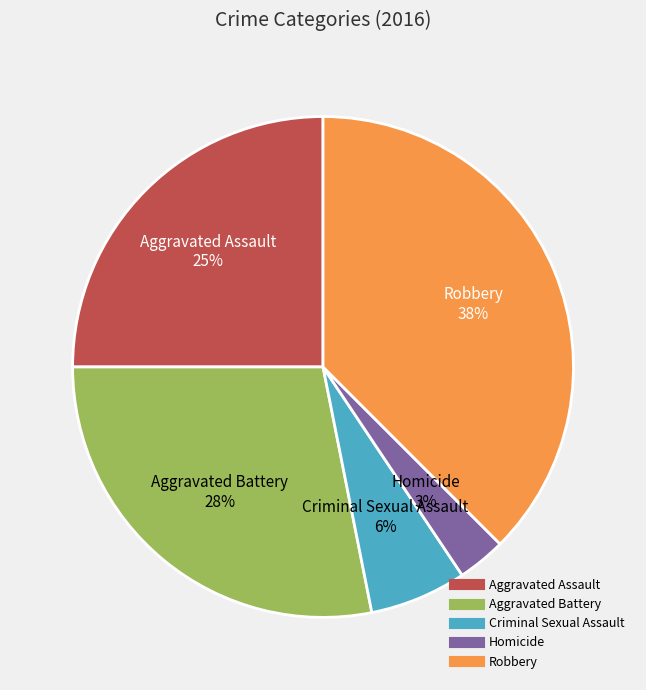

Between Robbery and Criminal Sexual Assault, which is larger?

Robbery